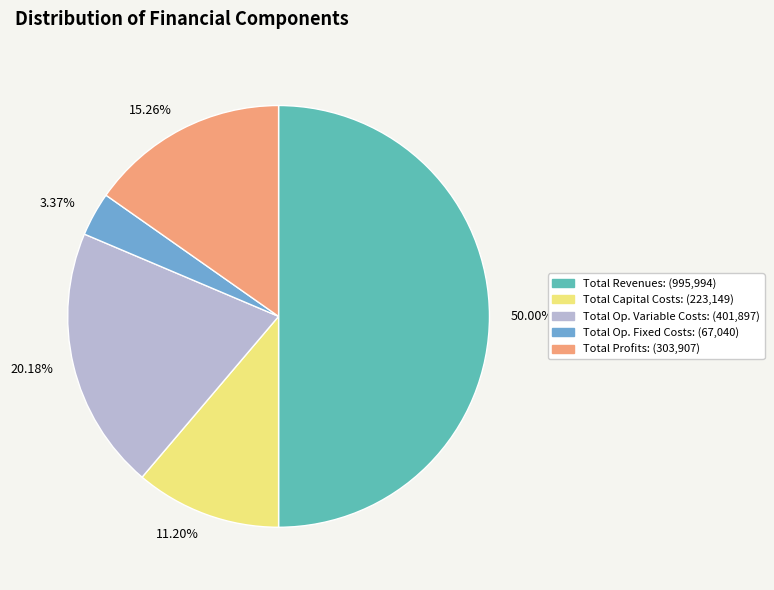

Count the number of slices in the pie.

5